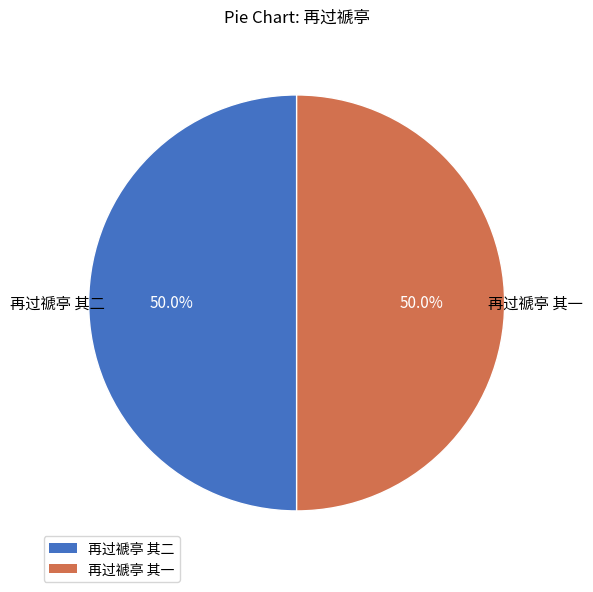

What is the ratio of the value at 再过禠亭 其一 to the value at 再过禠亭 其二?

1.0